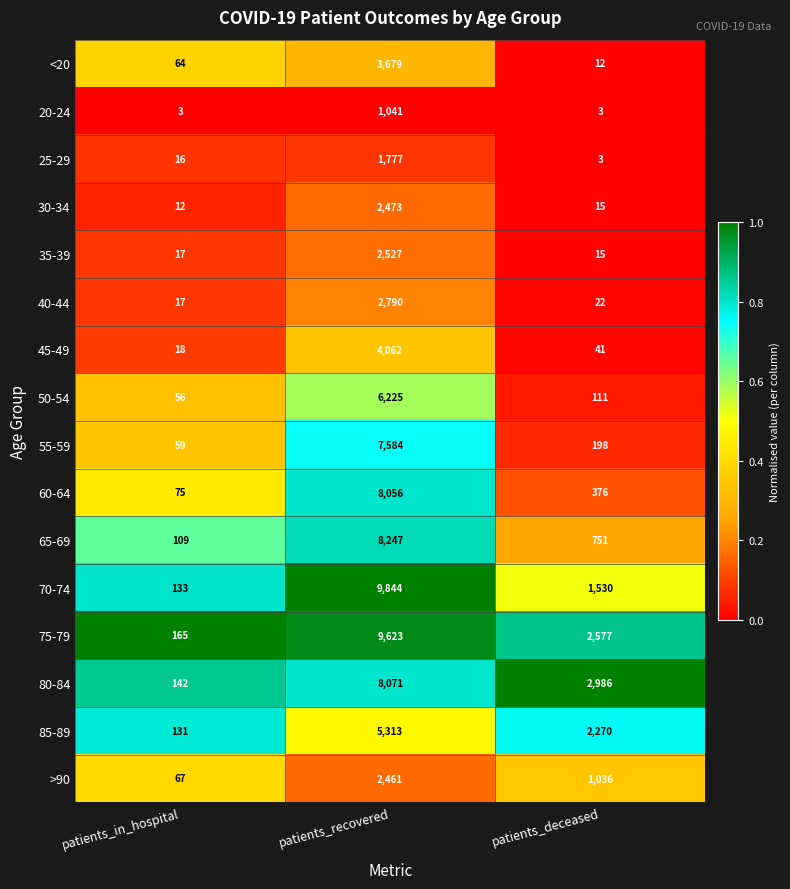

Which series has the largest total across all categories?

75-79